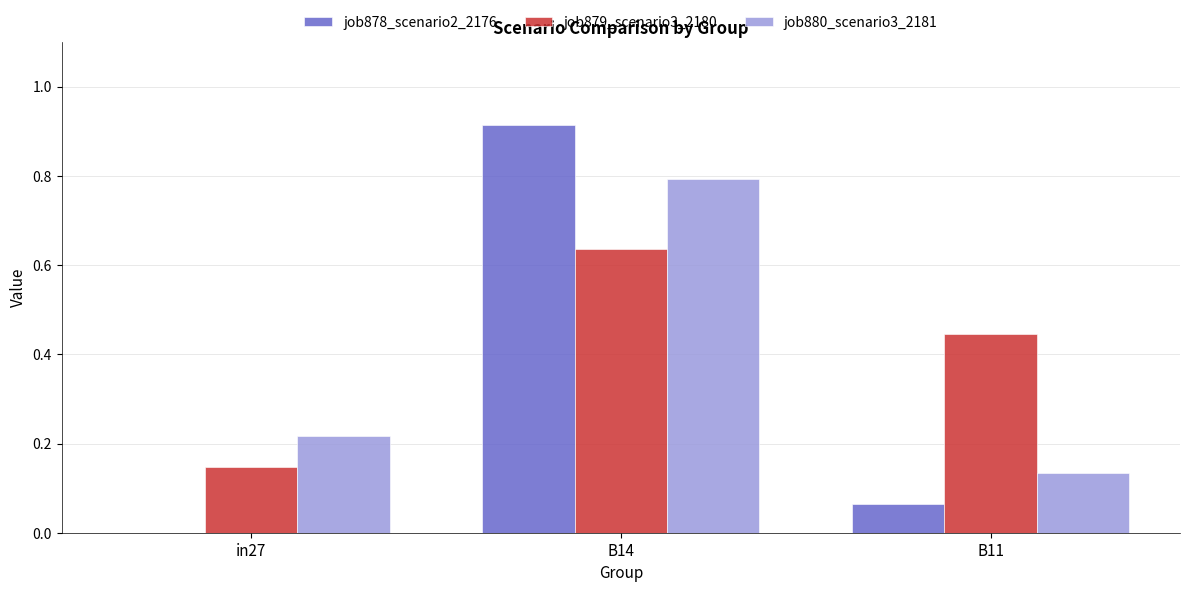

Is the value of job880_scenario3_2181 at B14 greater than the value of job878_scenario2_2176 at in27?

Yes